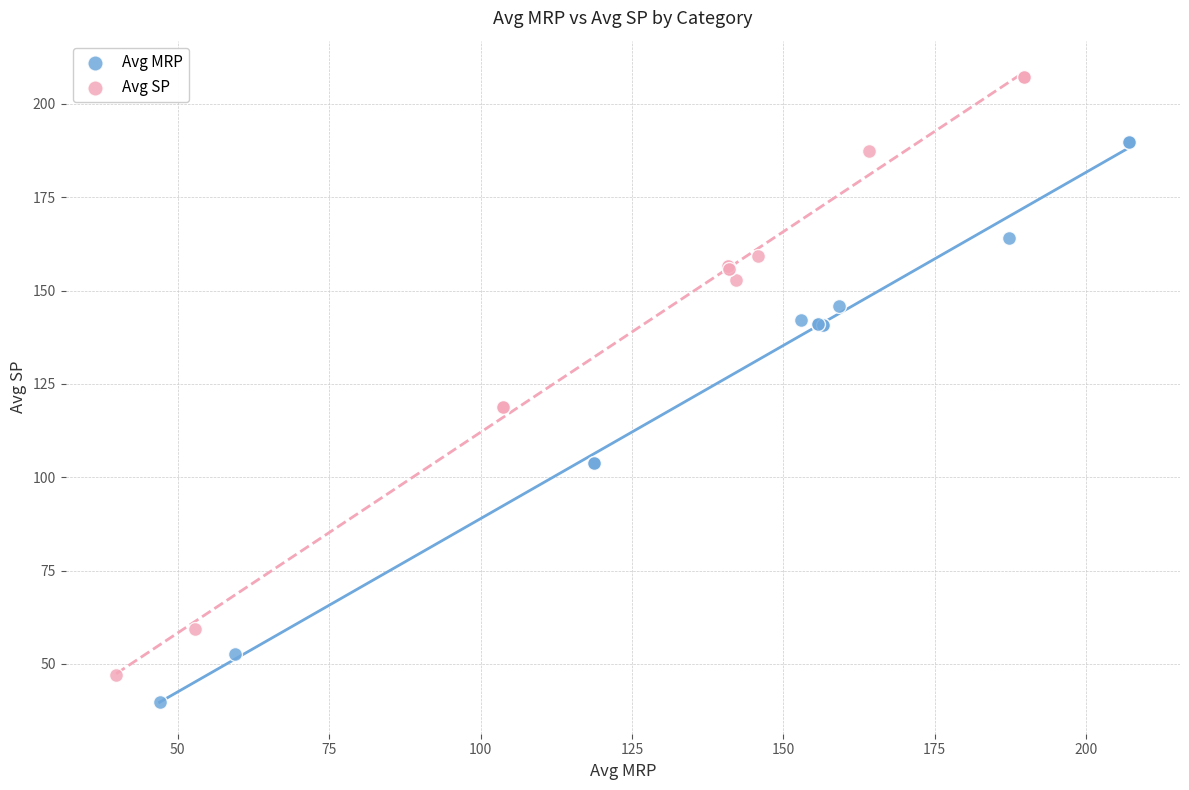

Which series reaches the maximum Y coordinate?

Avg SP